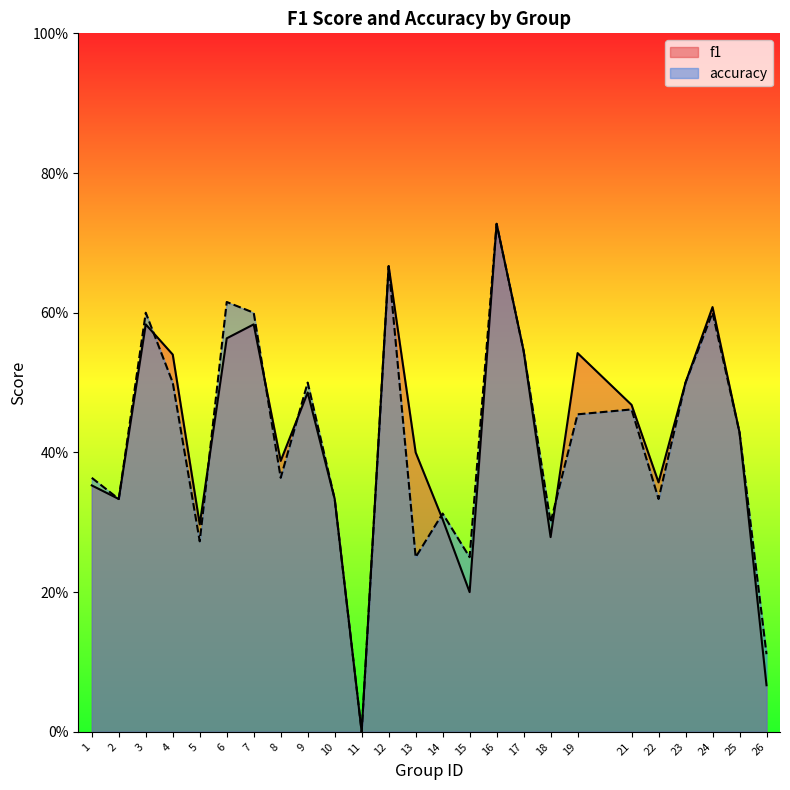

Reading left to right, list all the values displayed in this chart.

f1: 0.4	0.3	0.6	0.5	0.3	0.6	0.6	0.4	0.5	0.3	0.0	0.7	0.4	0.3	0.2	0.7	0.5	0.3	0.5	0.5	0.4	0.5	0.6	0.4	0.1
accuracy: 0.4	0.3	0.6	0.5	0.3	0.6	0.6	0.4	0.5	0.3	0.0	0.7	0.2	0.3	0.2	0.7	0.5	0.3	0.5	0.5	0.3	0.5	0.6	0.4	0.1